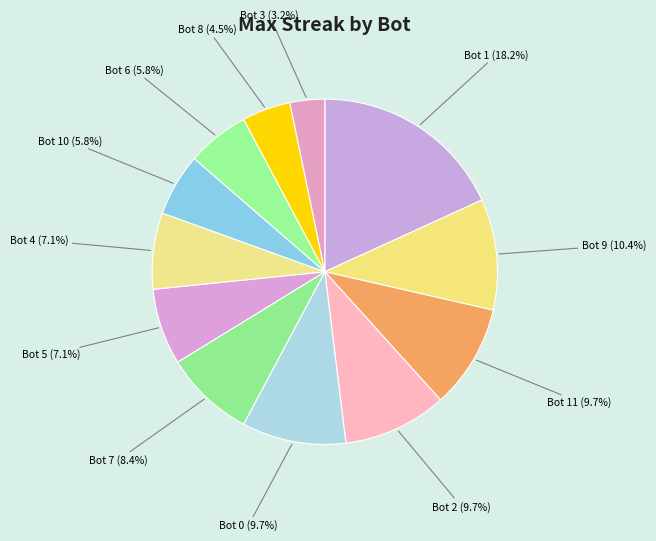

To the nearest percent, what is the average slice percentage?

8%